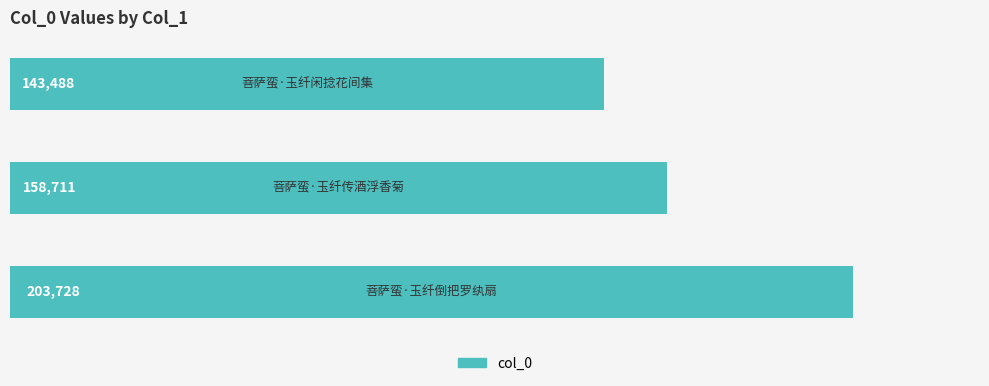

How many data points does each series have?

3